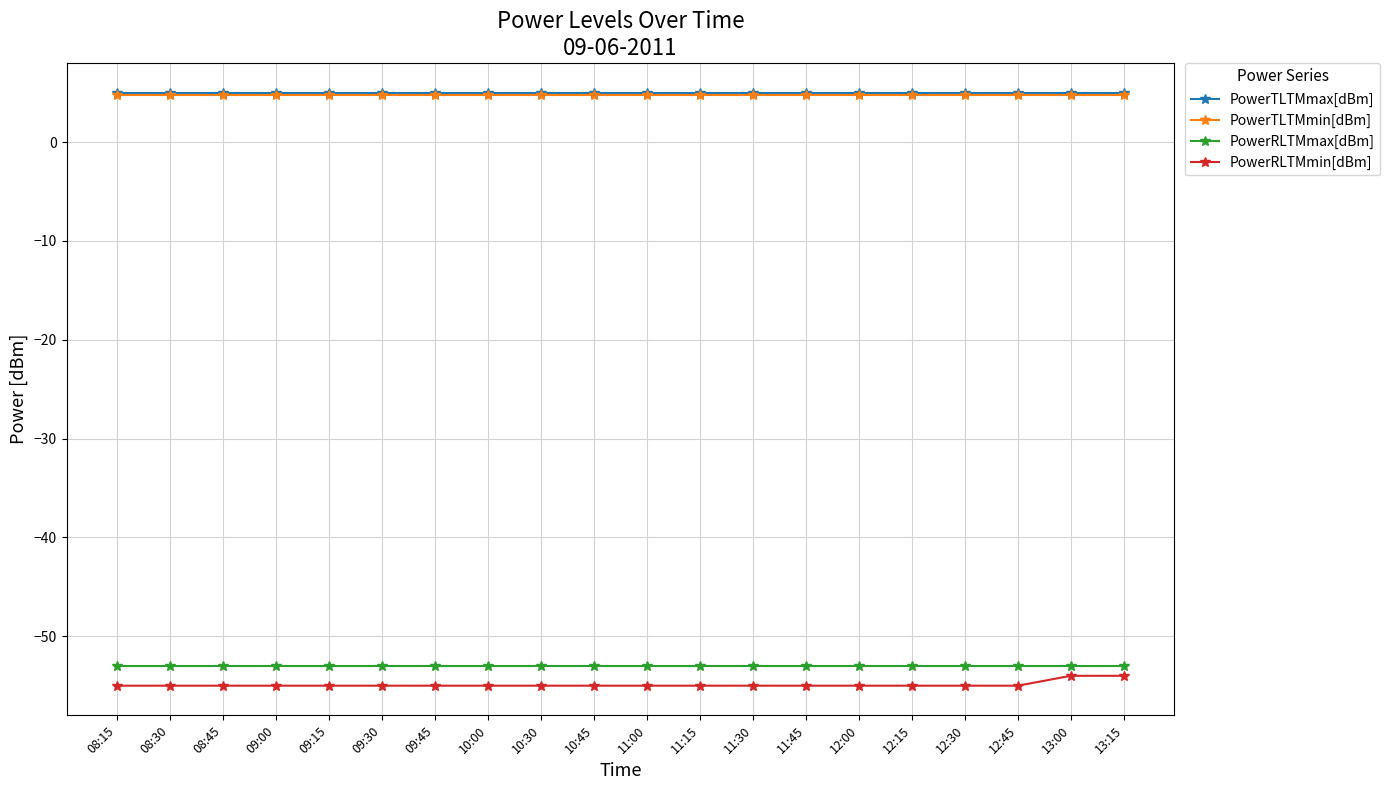

What is the total value across all series at 10:30?

-98.2